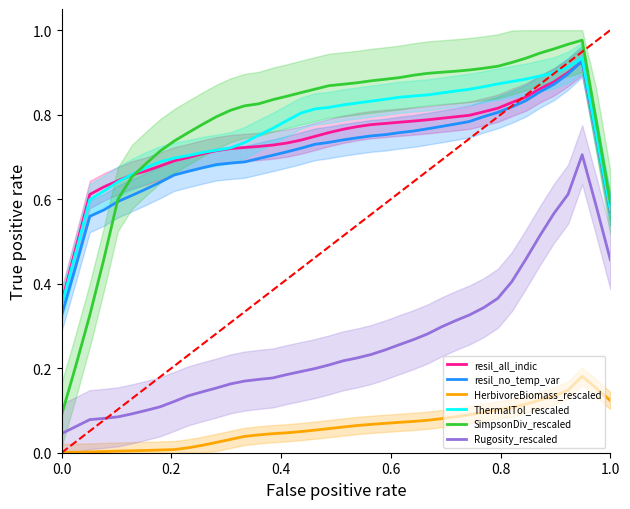

True or false: HerbivoreBiomass_rescaled and resil_all_indic cross at least once.

False